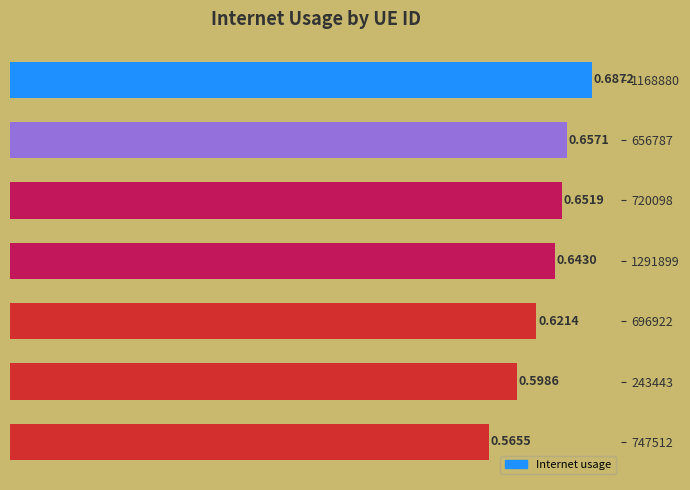

List the labels in order of value, smallest first.

747512, 243443, 696922, 1291899, 720098, 656787, 1168880